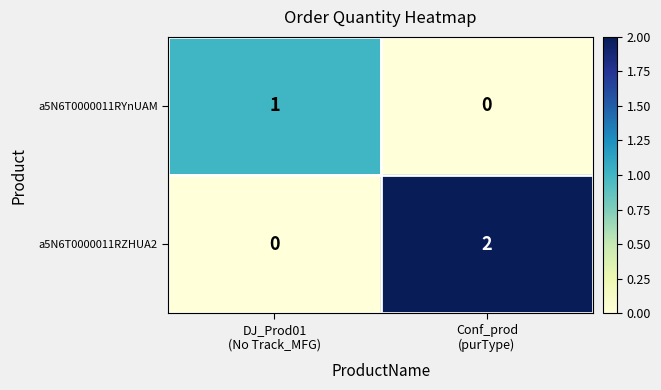

List the series in order of their peak value, lowest first.

a5N6T0000011RYnUAM, a5N6T0000011RZHUA2